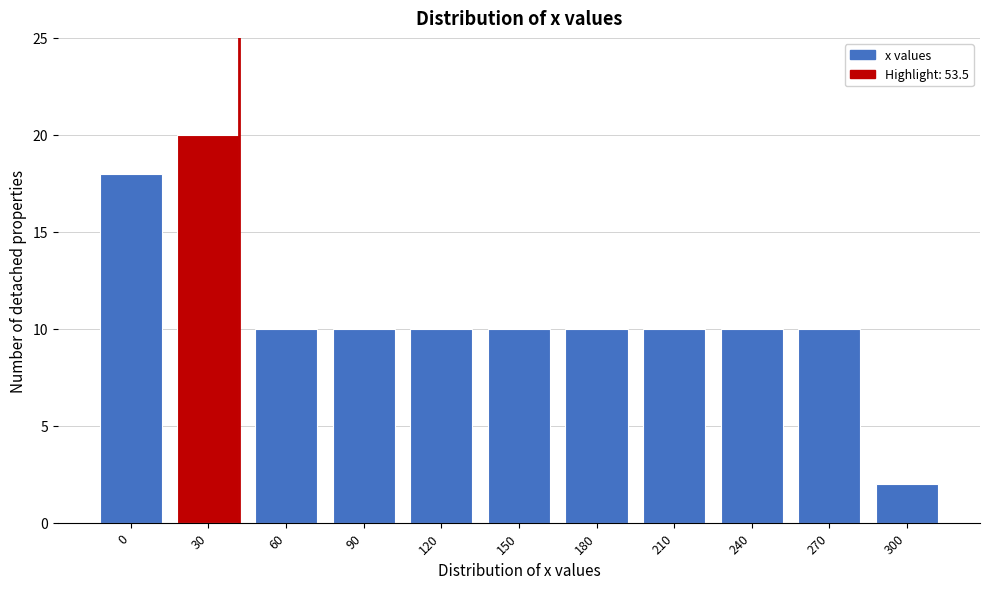

Reading right to left, transcribe all the data shown in this chart.

2	10	10	10	10	10	10	10	10	20	18